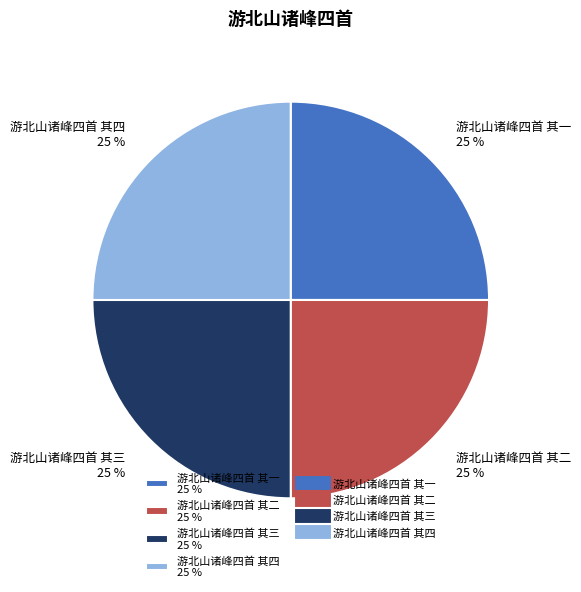

The 游北山诸峰四首 其一 slice represents 13% of the pie. True or false?

False